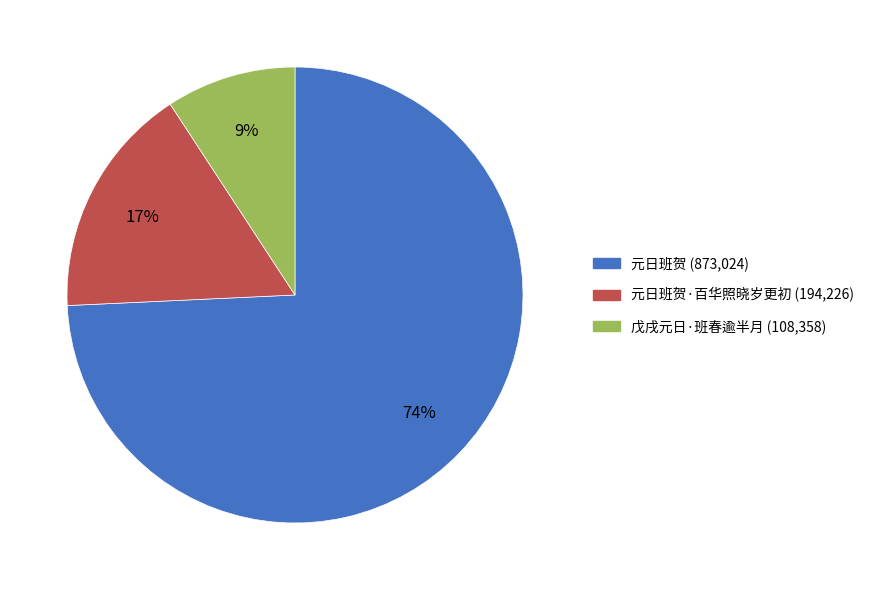

Is there any slice that represents more than half of the pie?

Yes